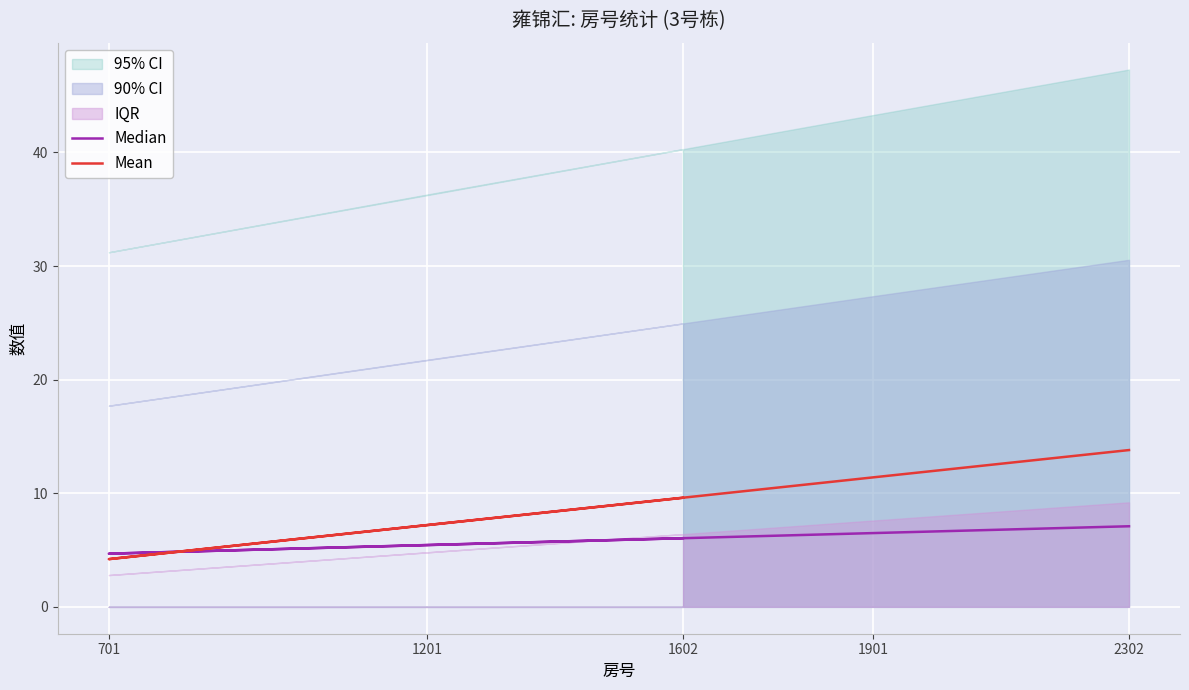

What is the difference between the maximum and minimum values in the Median series?

2.4